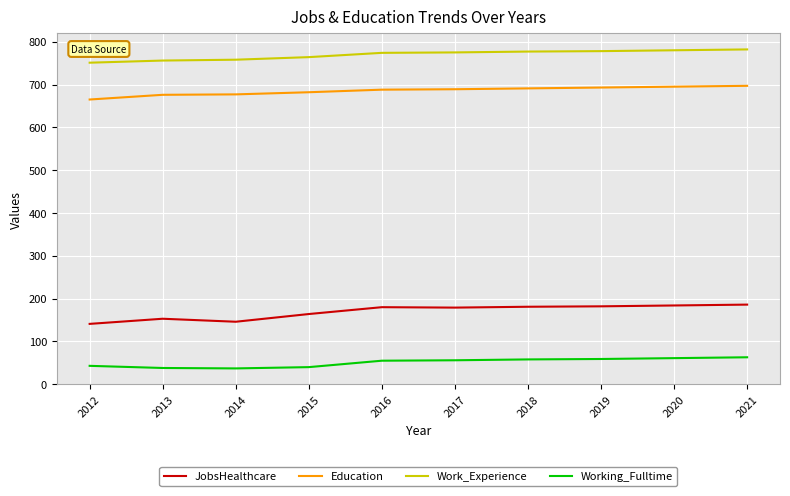

True or false: Education and Working_Fulltime intersect in this chart.

False